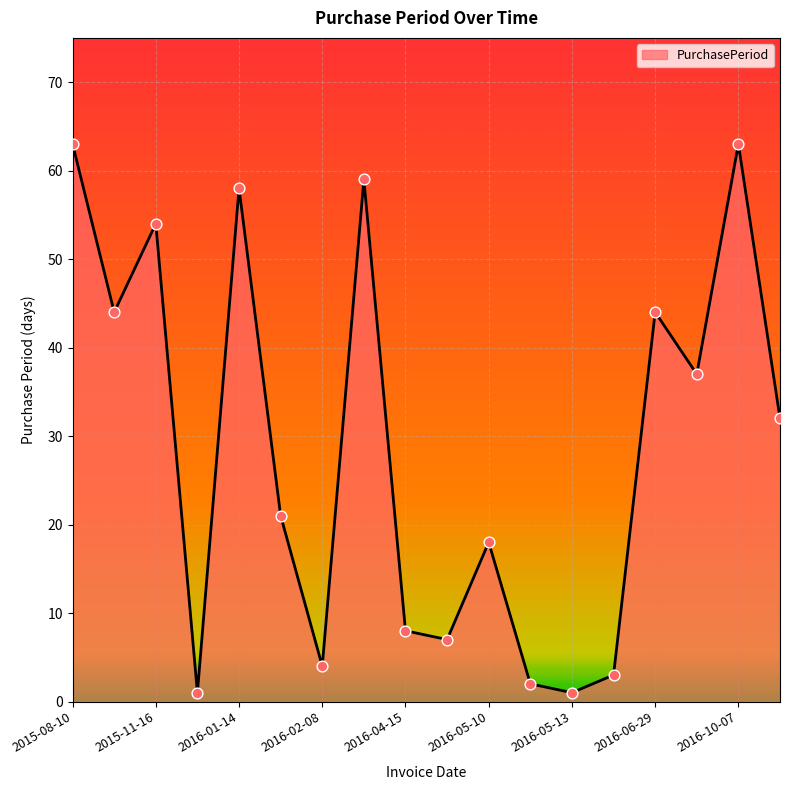

What is the difference between the maximum and minimum values?

62